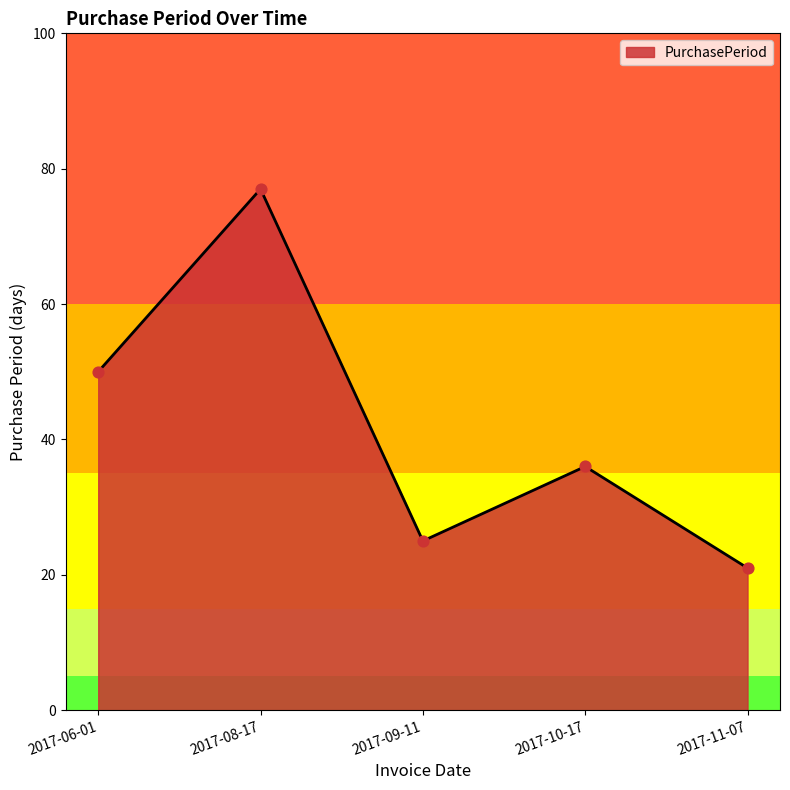

Approximately how many times larger is the value at 2017-10-17 compared to 2017-11-07?

1.7